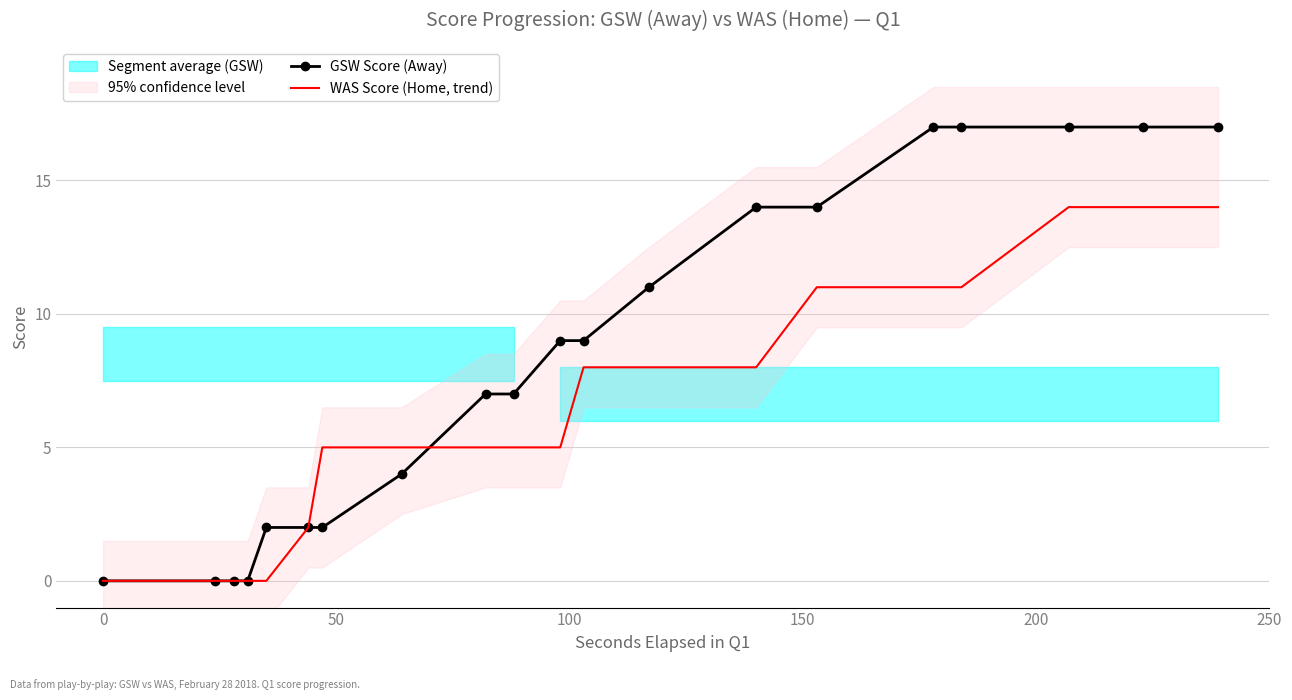

How many categories are shown in the chart?

20